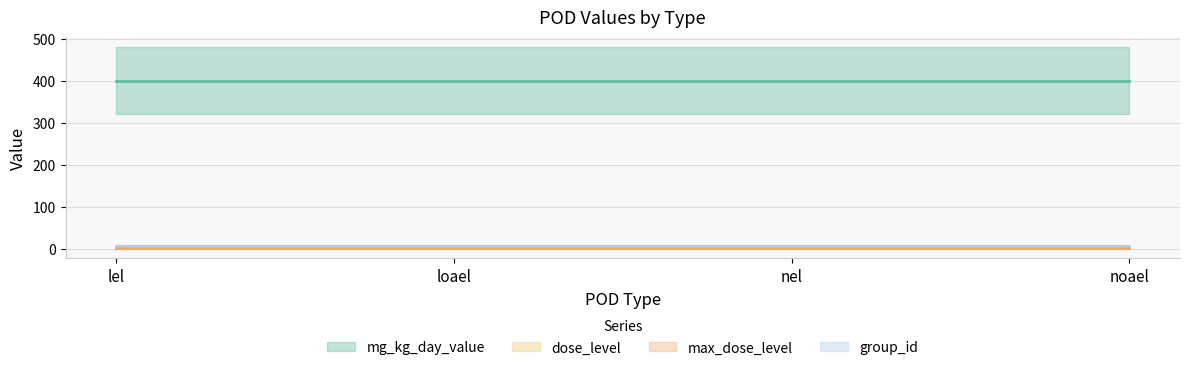

Is it true that max_dose_level equals 1 at loael?

True